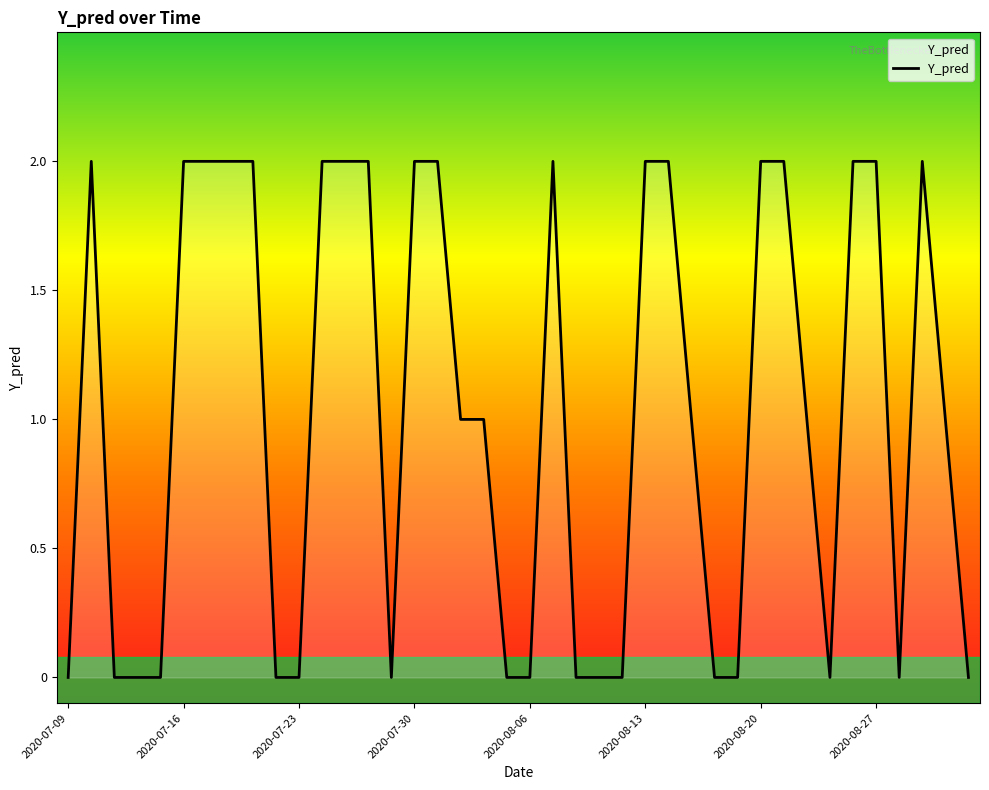

What is the average value?

1